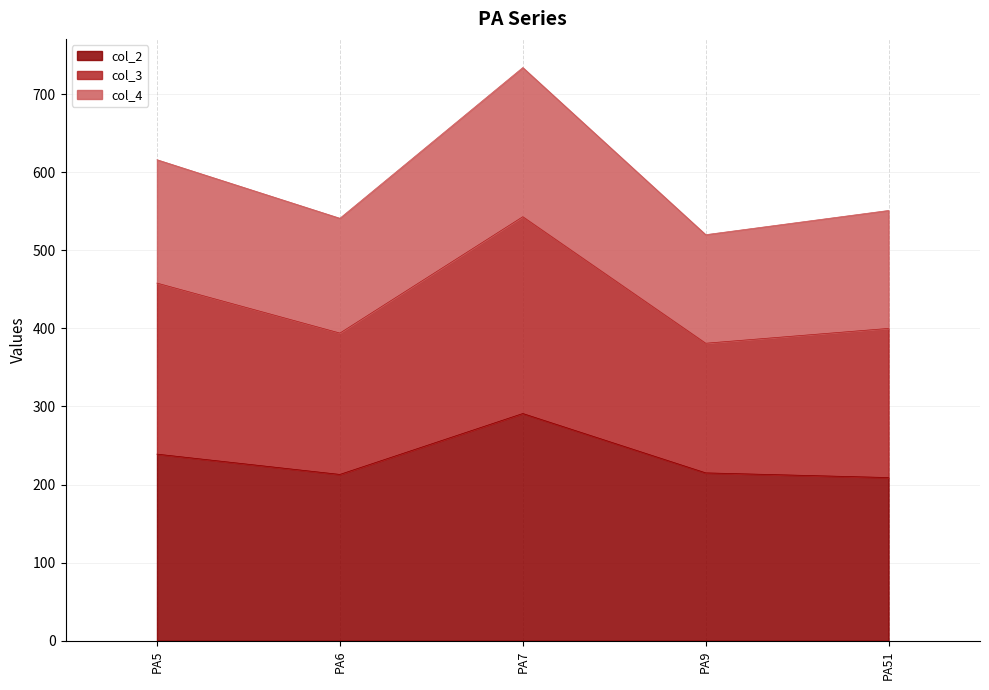

The value of col_2 at PA51 is 209. True or false?

True